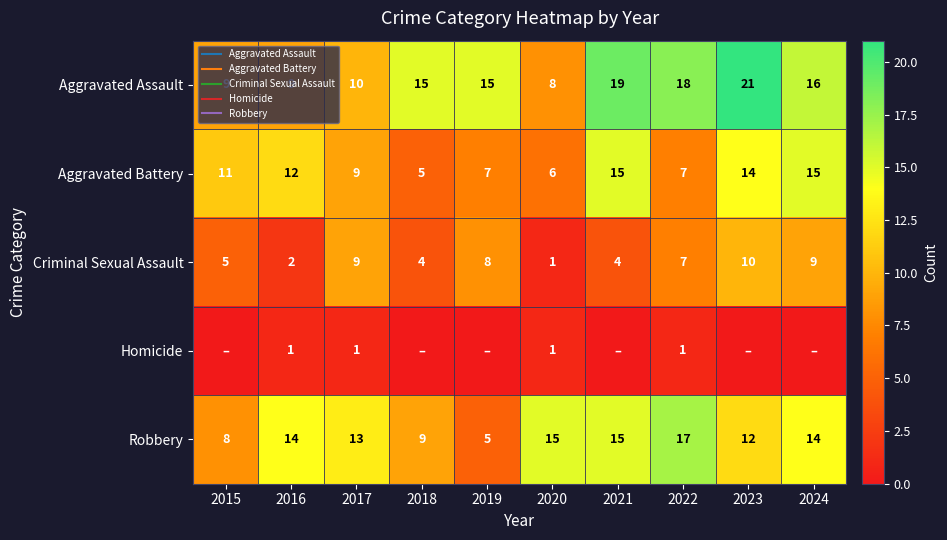

At which label is Homicide closest to 0?

2015